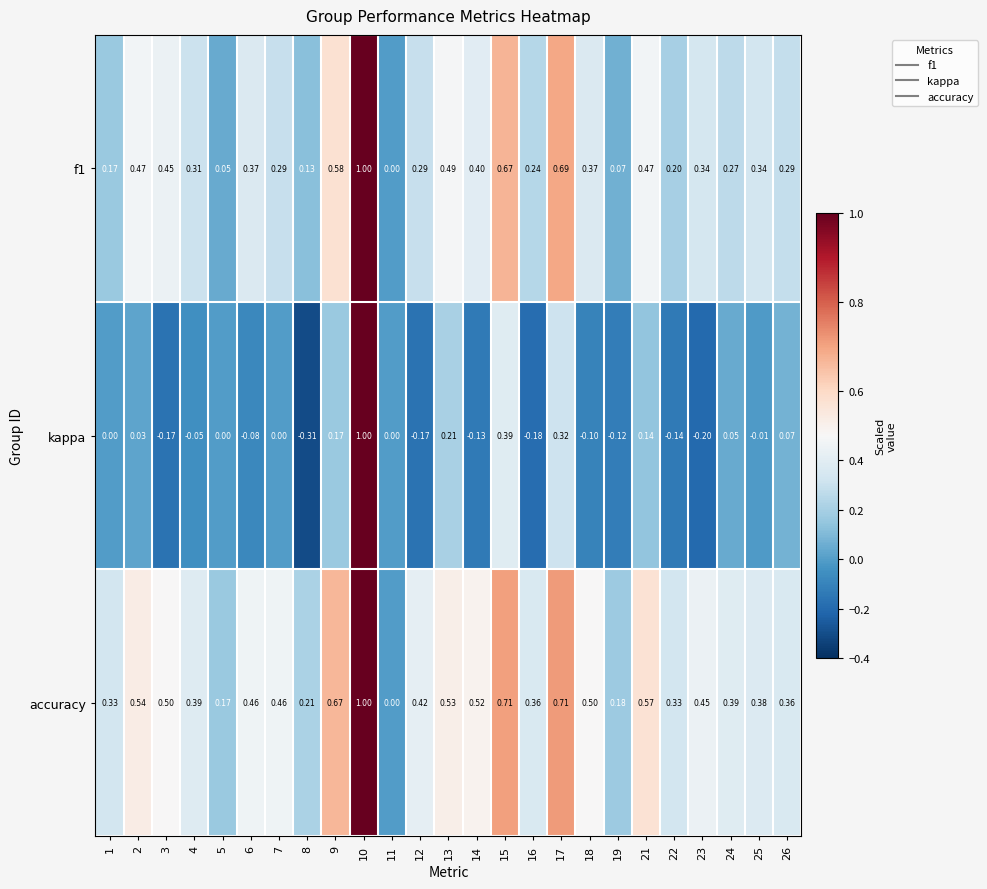

Which series has the largest range (max minus min)?

kappa